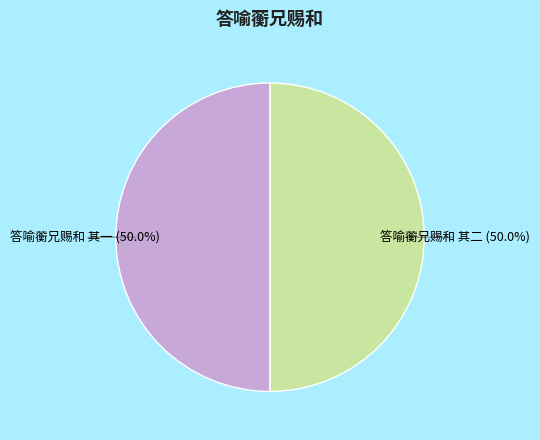

How much of the chart is everything except 答喻蘅兄赐和 其一?

50.0%